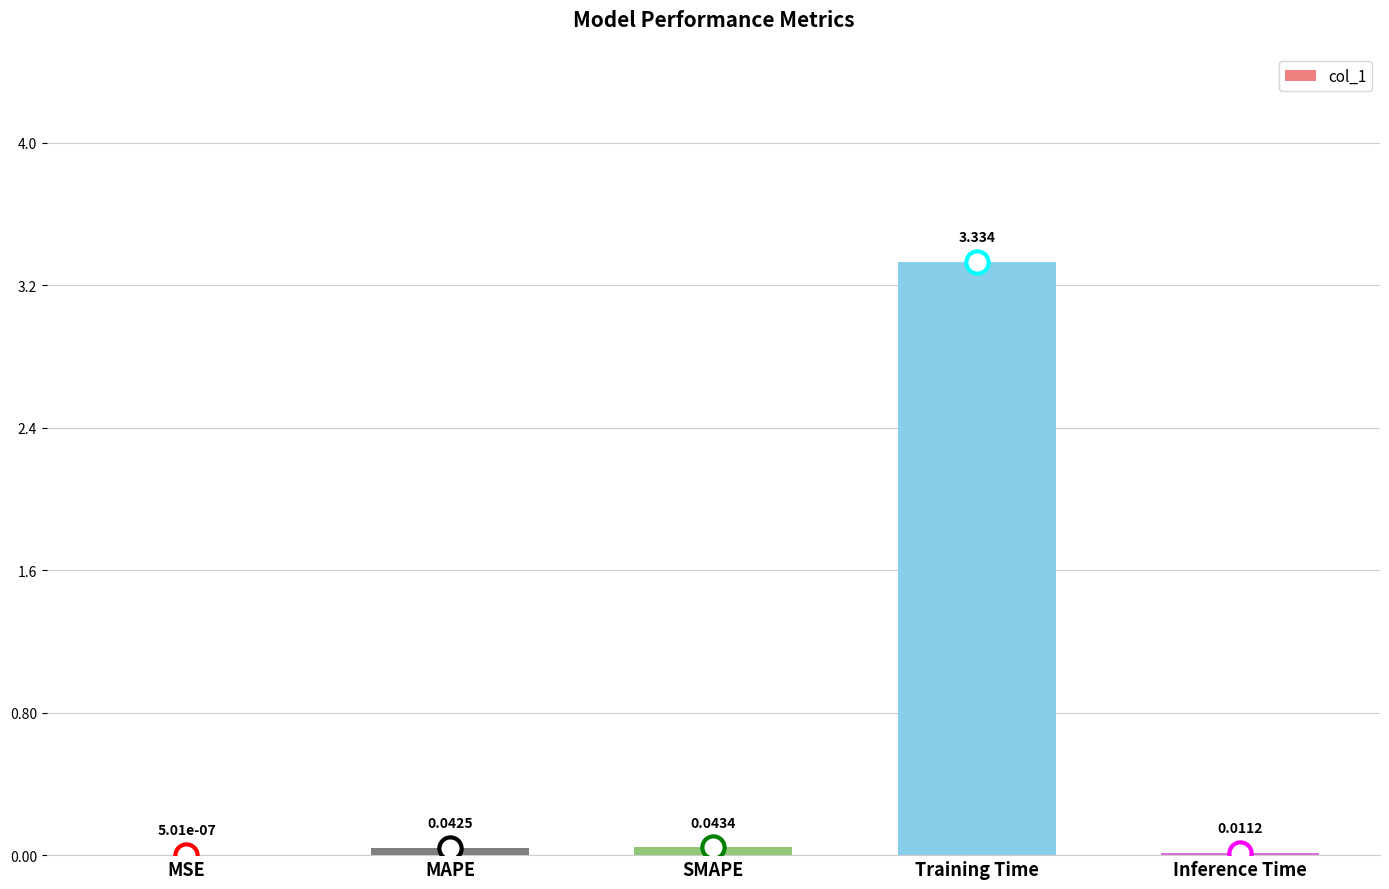

At which category does the chart reach its peak across all series?

Training Time